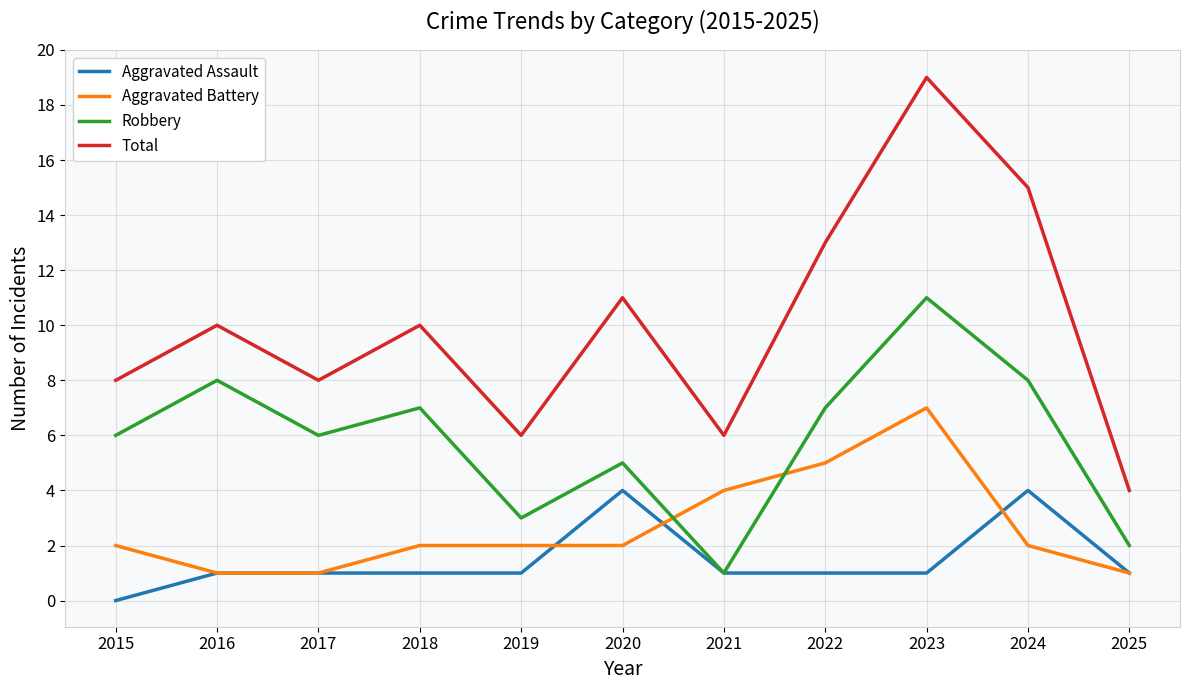

Read the Robbery value at 2022, to the nearest 5.

5